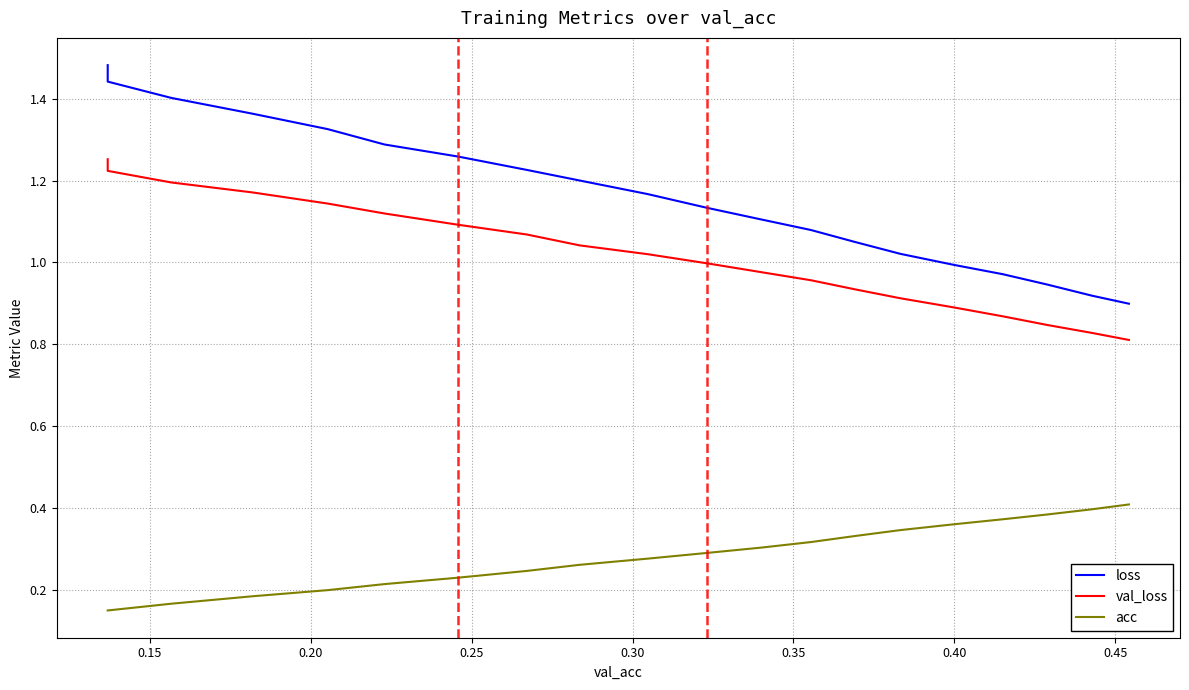

True or false: val_loss and acc intersect in this chart.

False